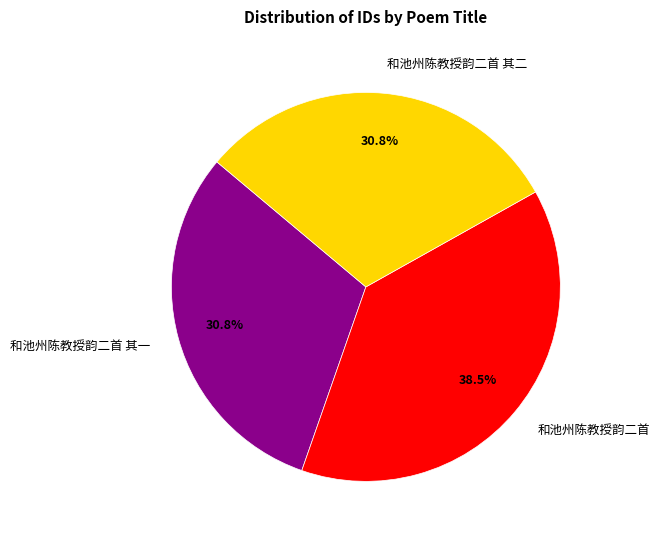

What is the largest slice in the pie chart?

和池州陈教授韵二首